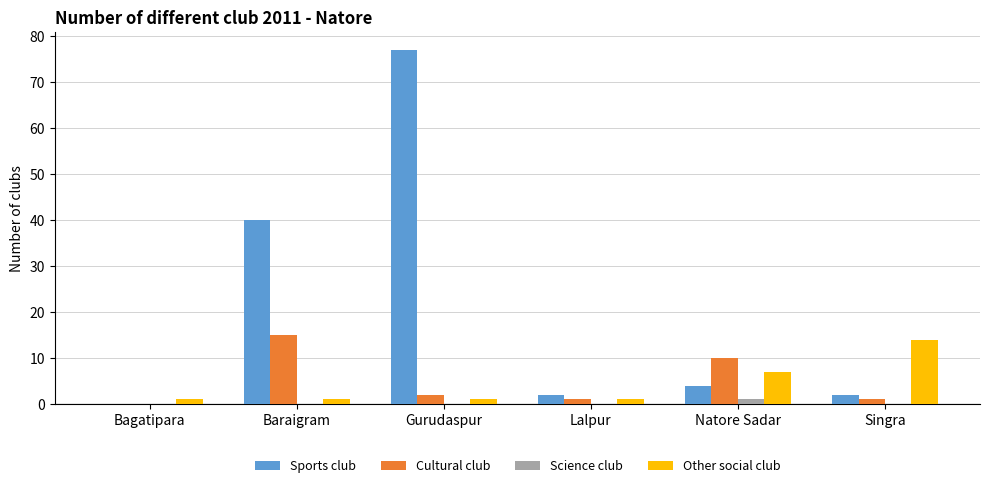

What is the difference between the Sports club values at Baraigram and Bagatipara?

40